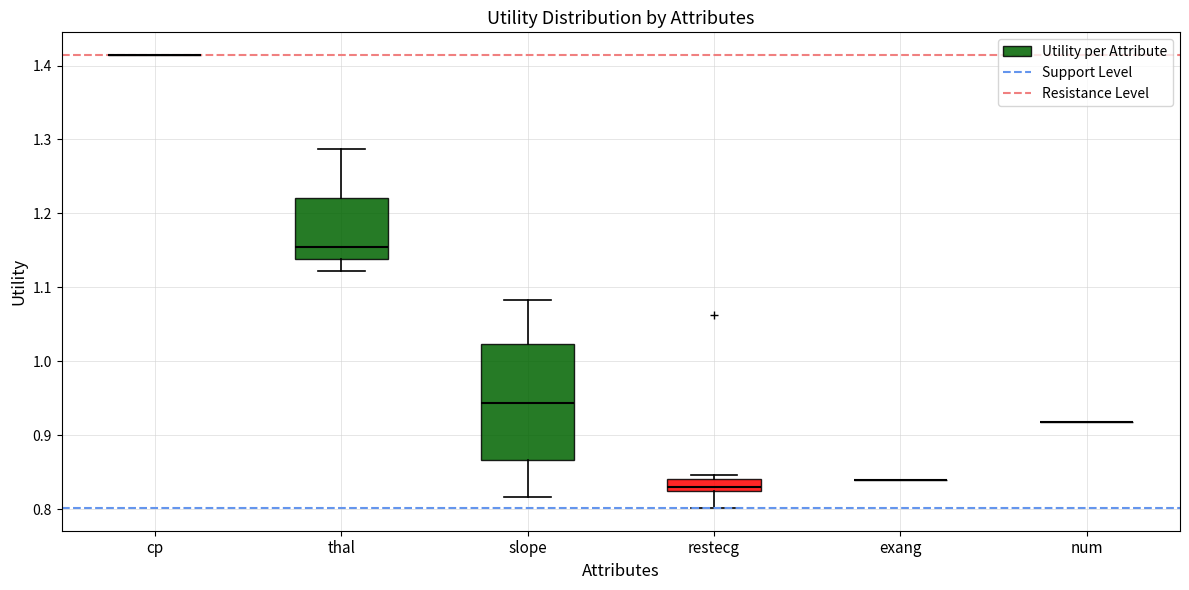

Where does the lower whisker of the box for thal end on the y-axis? The values are not printed on the chart, so give them approximately, as read against the axis.

1.12